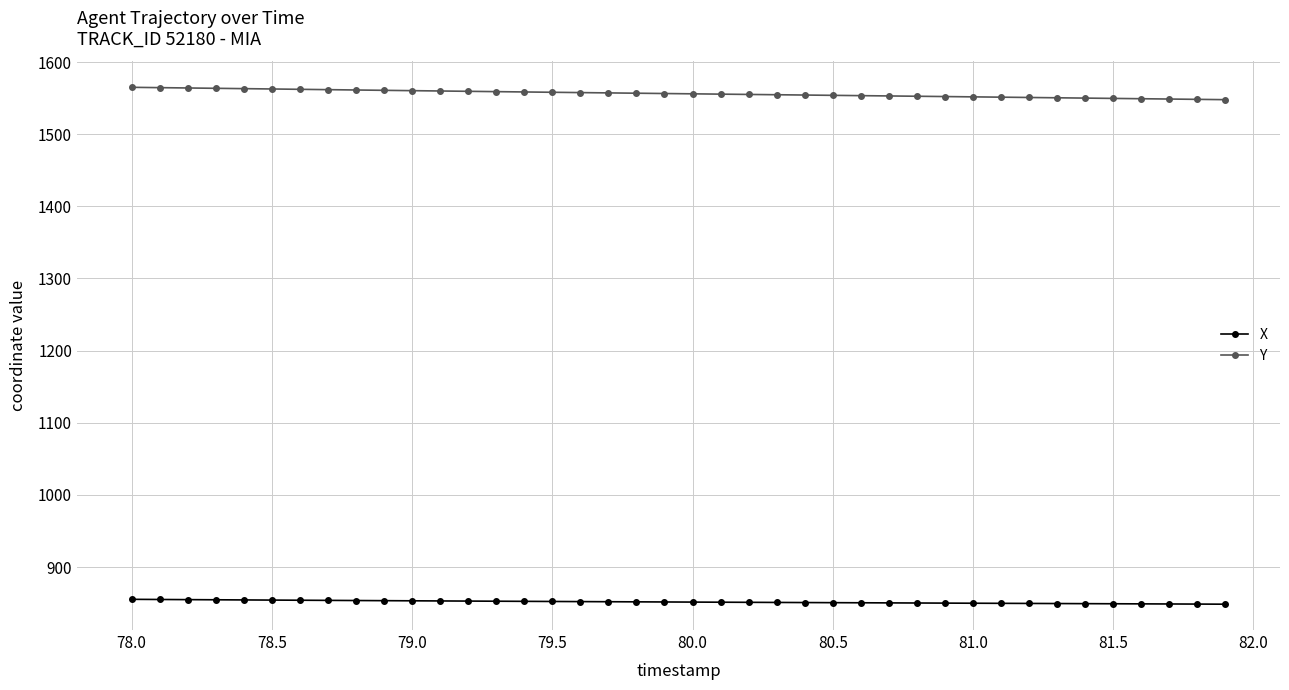

Which series has the largest total across all categories?

Y